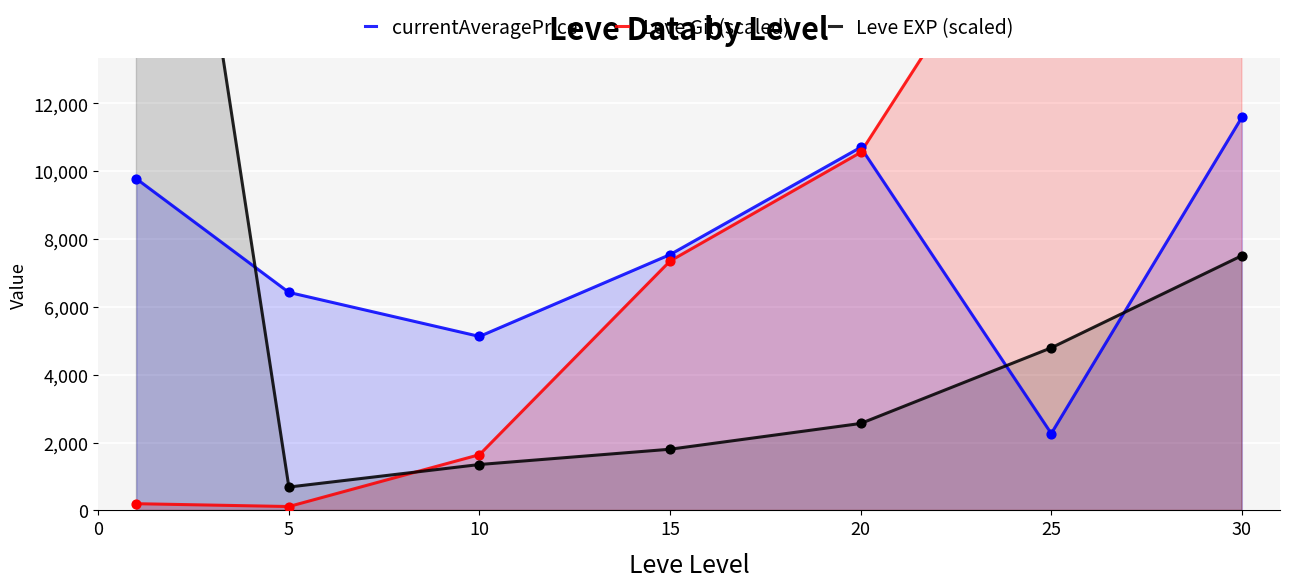

At how many categories does at least one series exceed 9107?

4